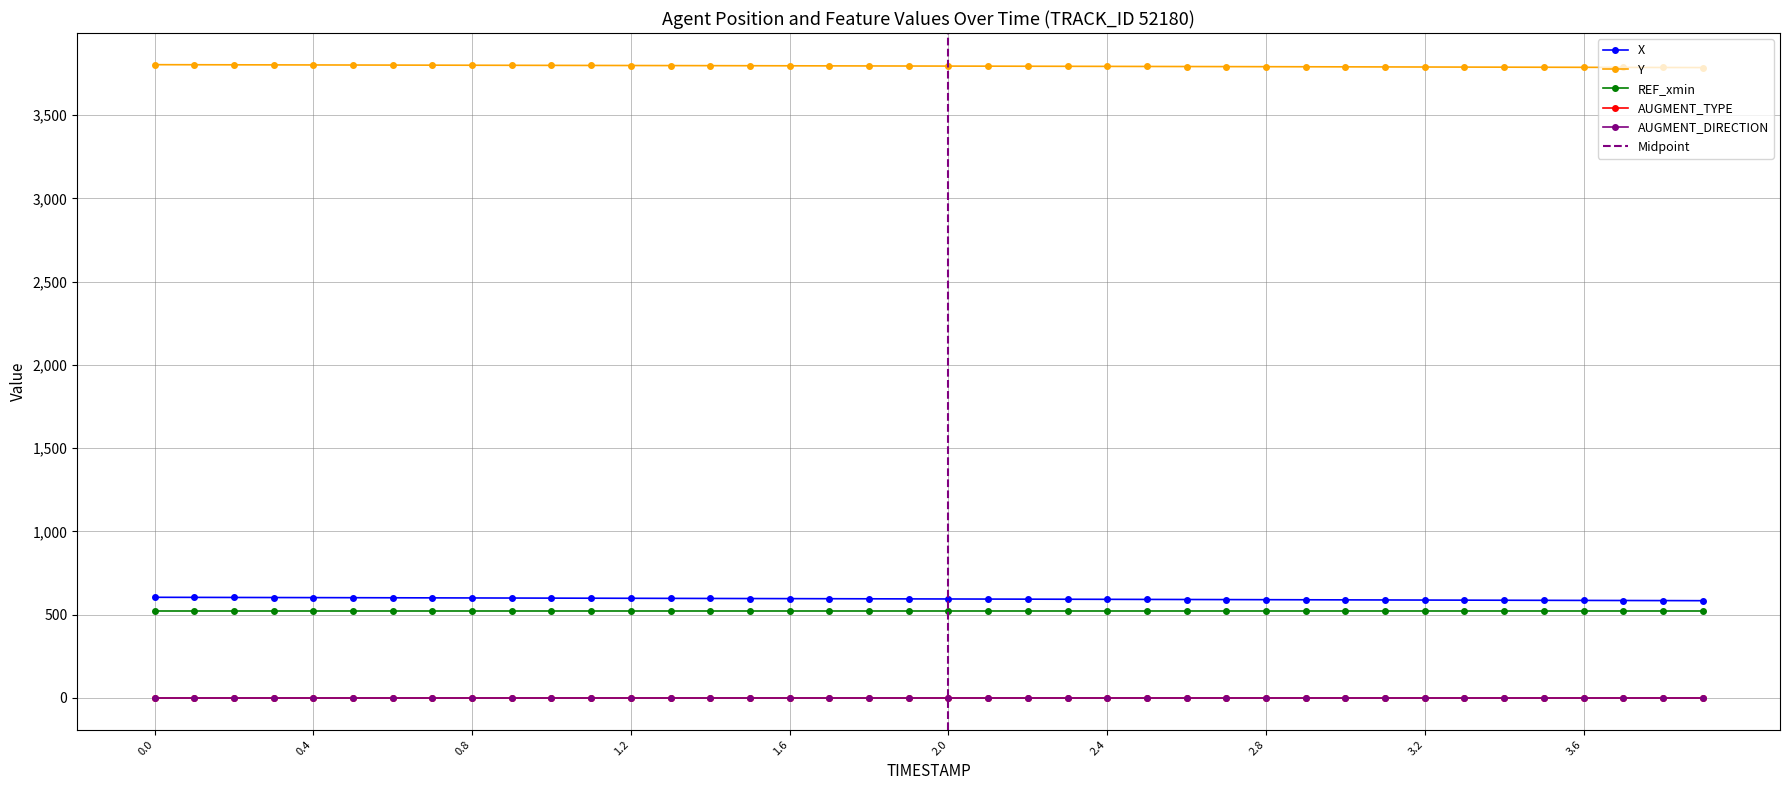

Is the value of X at 1.6 greater than the value of AUGMENT_TYPE at 2.7?

Yes